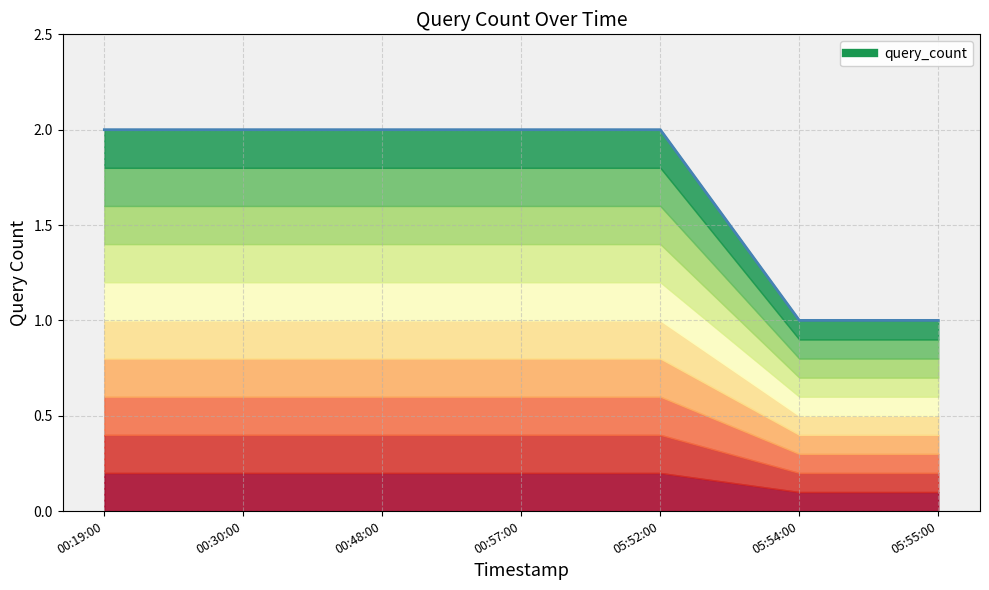

What is the label of the 6th point from the left?

05:54:00